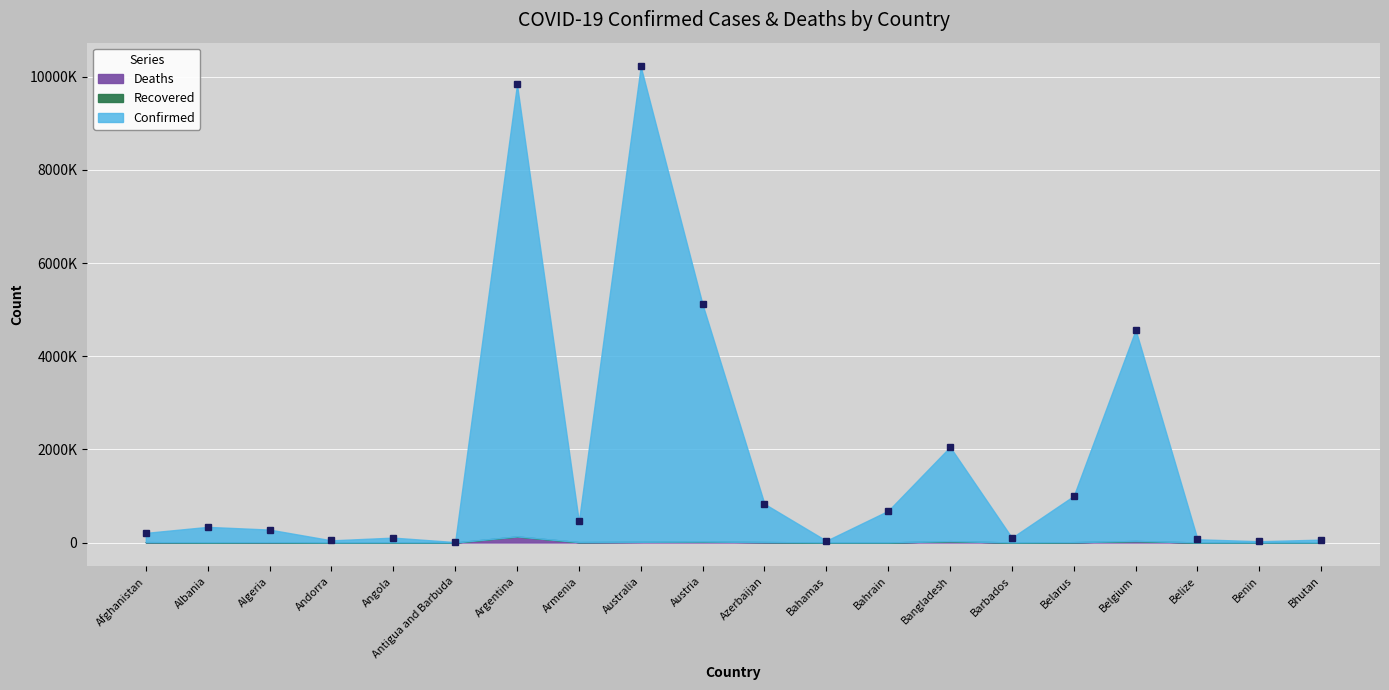

Reading left to right, list all the values displayed in this chart.

Confirmed: Afghanistan=198876	Albania=332066	Algeria=270654	Andorra=46147	Angola=103131	Antigua and Barbuda=9089	Argentina=9708420	Armenia=442875	Australia=10207587	Austria=5090354	Azerbaijan=820998	Bahamas=37267	Bahrain=679560	Bangladesh=2023810	Barbados=102488	Belarus=994037	Belgium=4533249	Belize=68826	Benin=27638	Bhutan=61969
Deaths: Afghanistan=7799	Albania=3589	Algeria=6879	Andorra=155	Angola=1917	Antigua and Barbuda=146	Argentina=129897	Armenia=8683	Australia=14963	Austria=20723	Azerbaijan=9907	Bahamas=833	Bahrain=1520	Bangladesh=29360	Barbados=559	Belarus=7118	Belgium=32659	Belize=683	Benin=163	Bhutan=21
Recovered: Afghanistan=0	Albania=0	Algeria=0	Andorra=0	Angola=0	Antigua and Barbuda=0	Argentina=0	Armenia=0	Australia=0	Austria=0	Azerbaijan=0	Bahamas=0	Bahrain=0	Bangladesh=0	Barbados=0	Belarus=0	Belgium=0	Belize=0	Benin=0	Bhutan=0